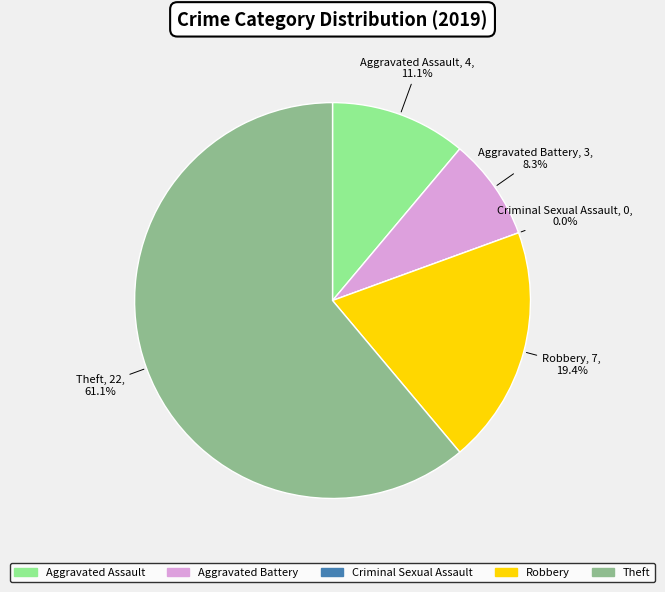

What percentage is the Aggravated Assault slice, to the nearest percent?

11%